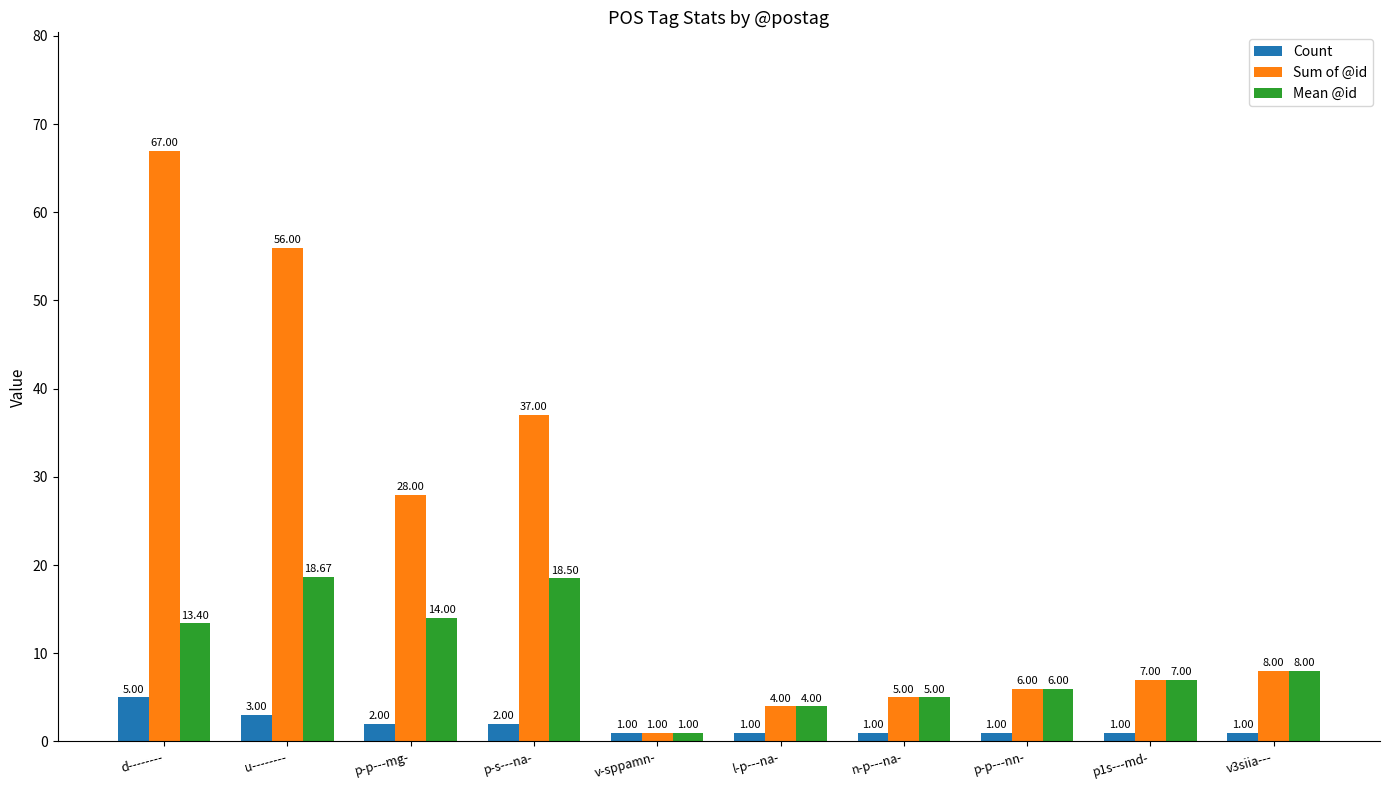

Which series has the widest spread of values?

Sum of @id